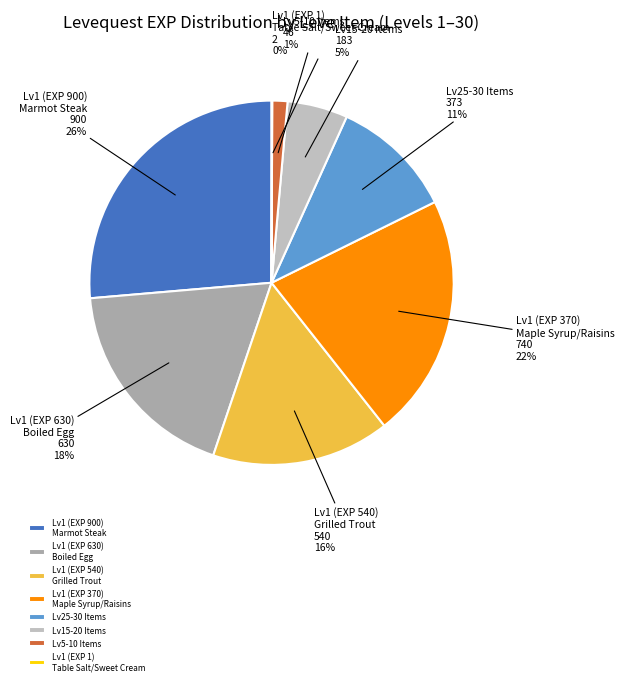

Is the sum of Lv15-20 Items and Lv1 (EXP 370) Maple Syrup/Raisins greater than half?

No